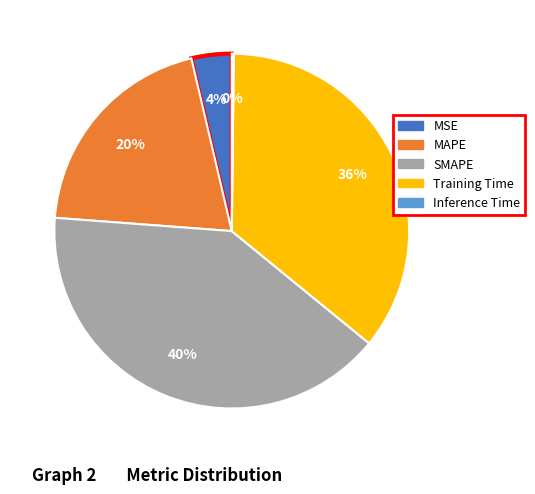

True or false: MAPE accounts for 20% of the total.

True